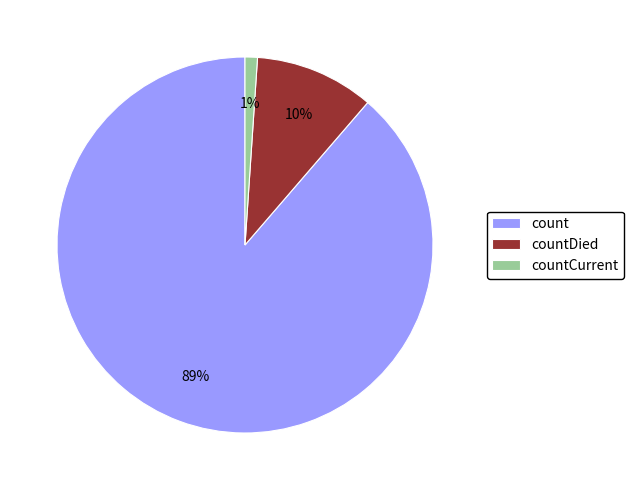

Which category accounts for the majority?

count